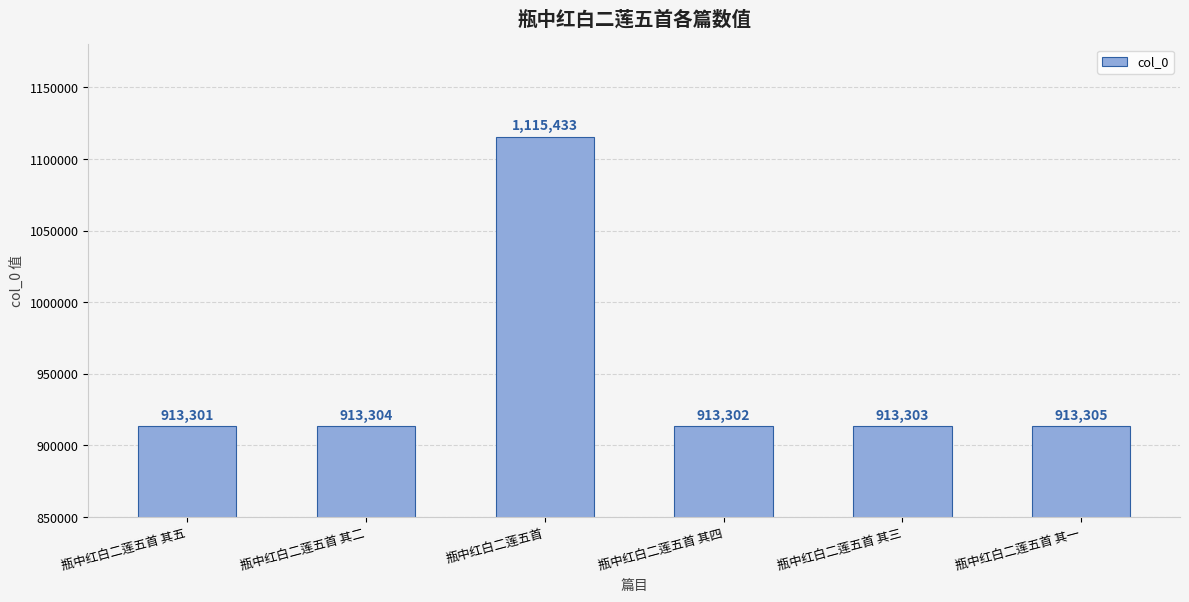

What is the minimum value shown in the chart?

913301